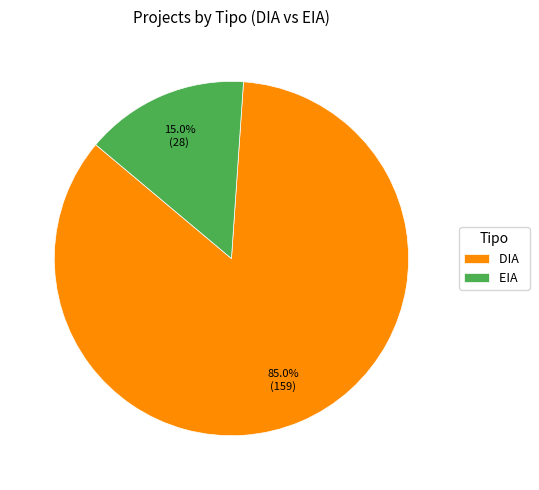

What is the ratio of the value at DIA to the value at EIA?

5.7